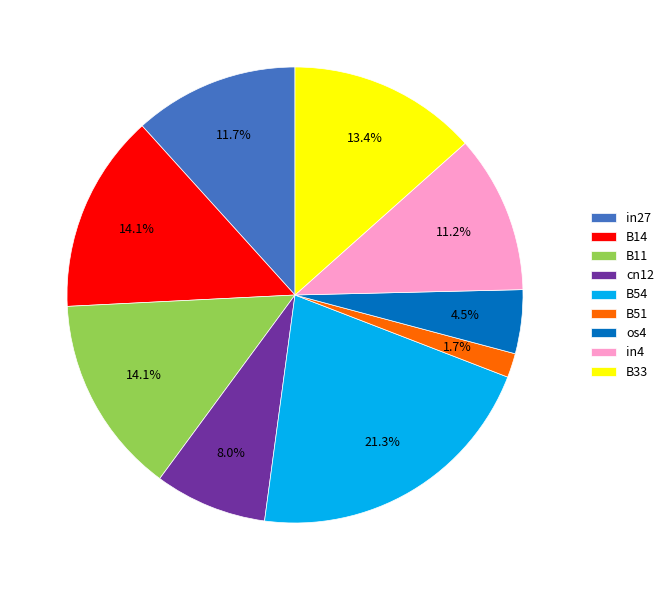

How much of the chart is everything except B11?

85.9%